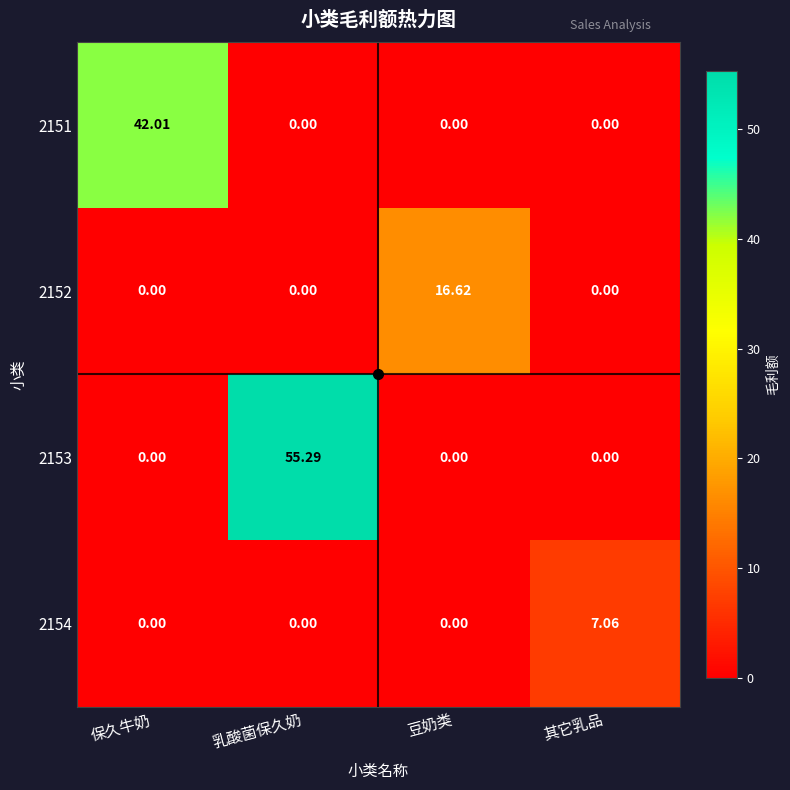

At which category is the sum across all series the highest?

乳酸菌保久奶